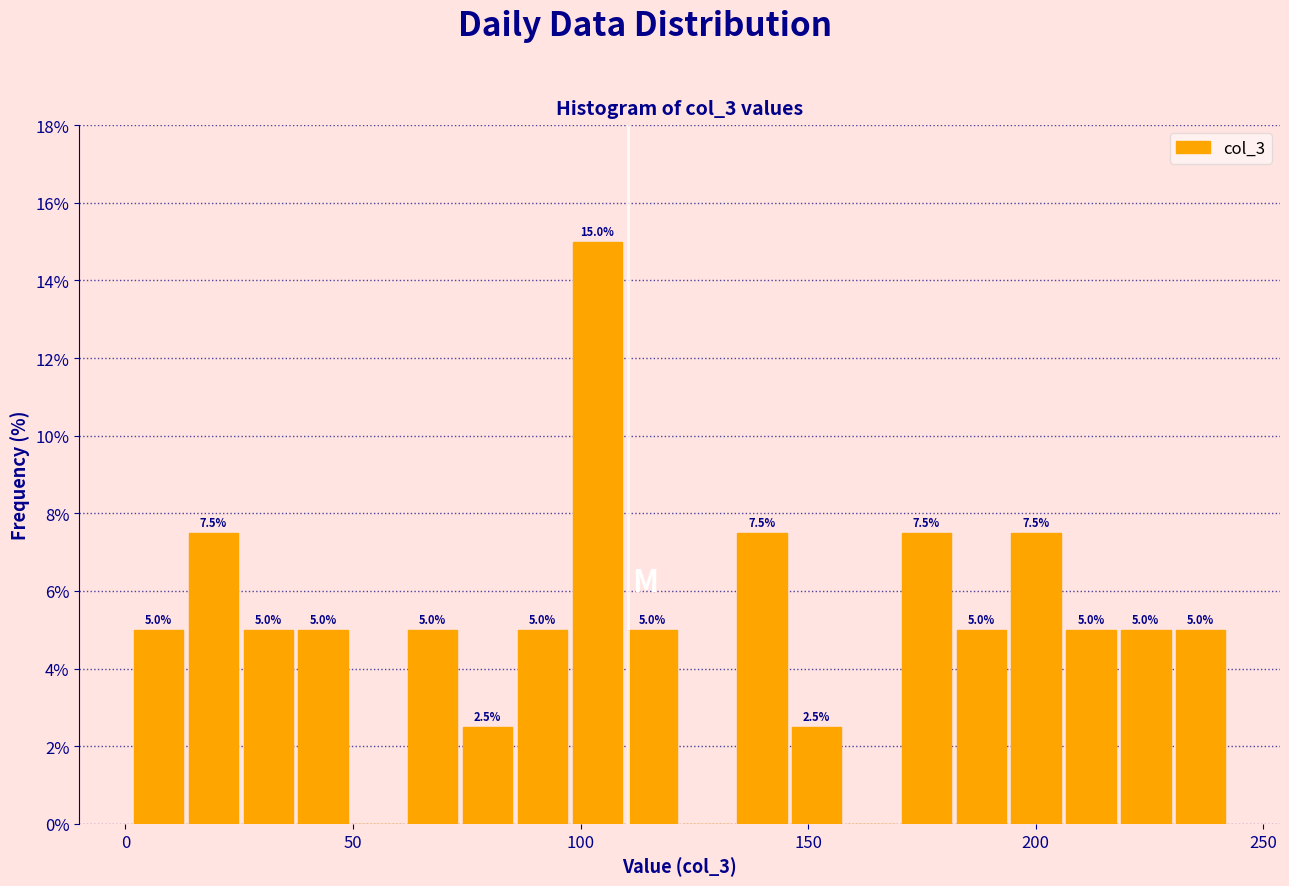

Around what value on the x-axis is the tallest bar? Give the approximate position of its centre, as read against the axis.

105